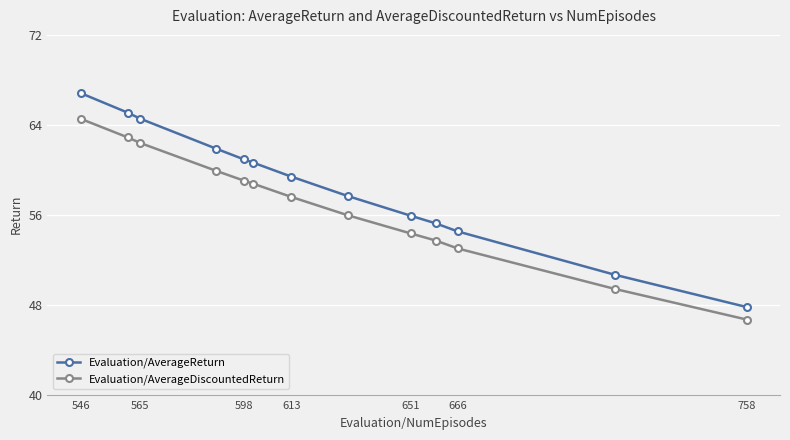

What is the average value of the Evaluation/AverageReturn series?

58.5